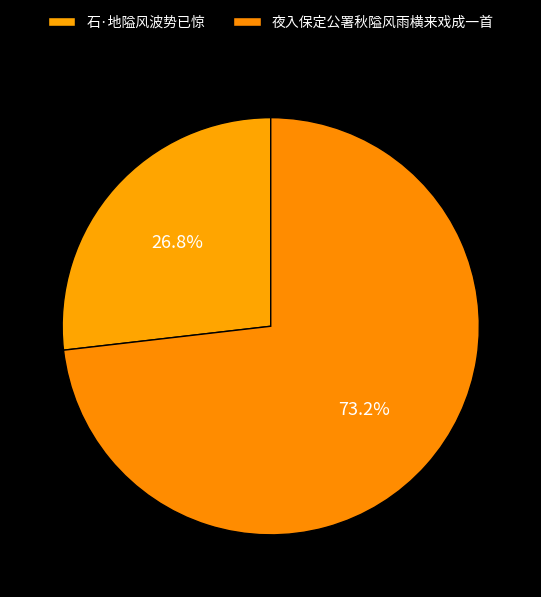

Which slice is the smallest?

石·地隘风波势已惊